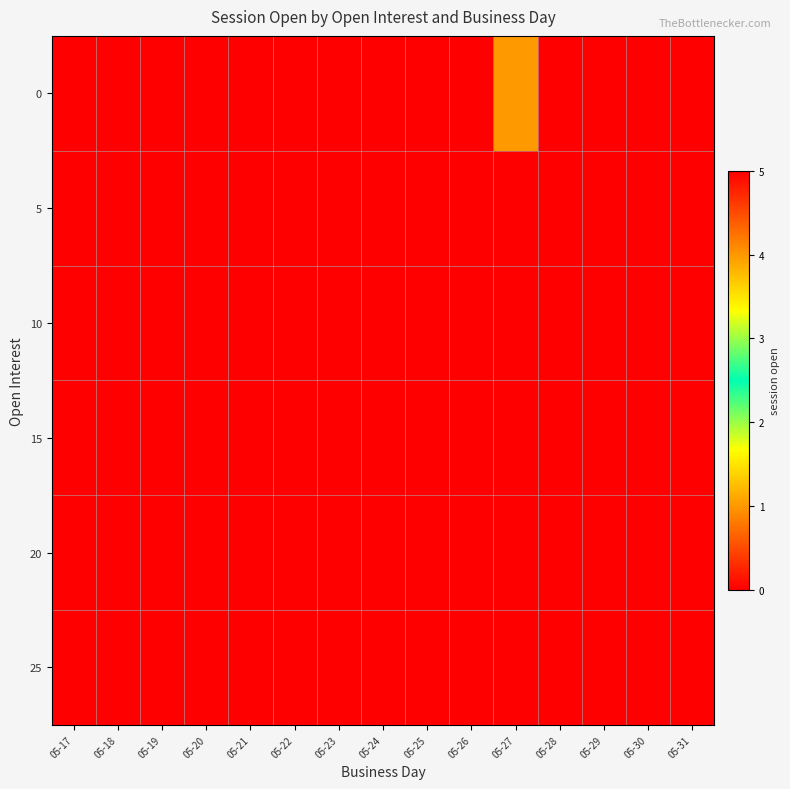

How many series are shown in this chart?

6